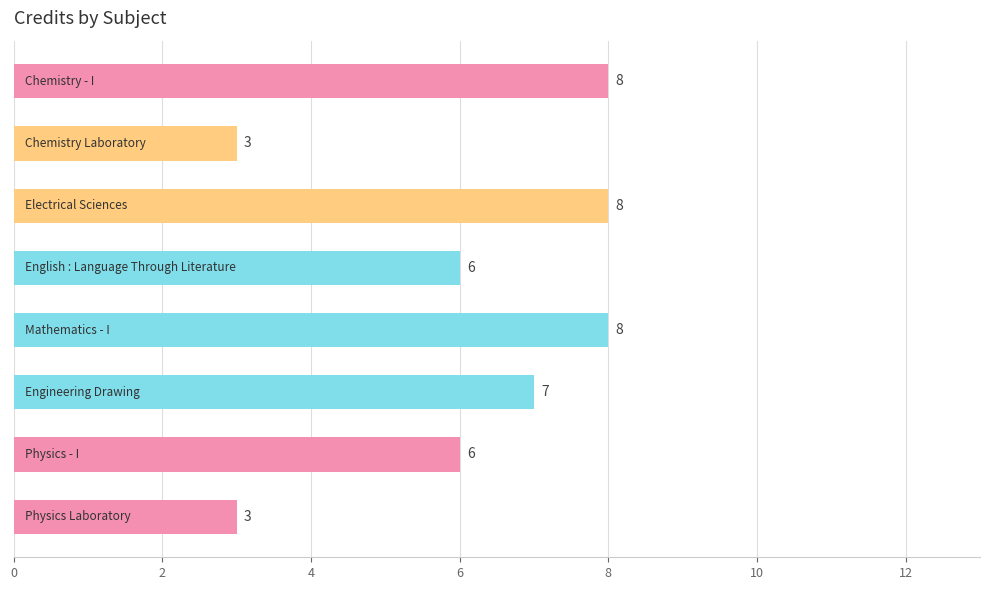

What is the difference between the maximum and minimum values?

5